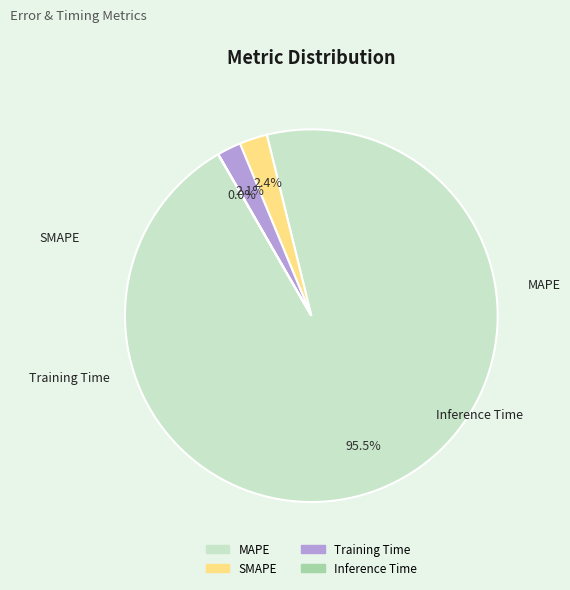

Is it true that Training Time is 2% of the pie?

True